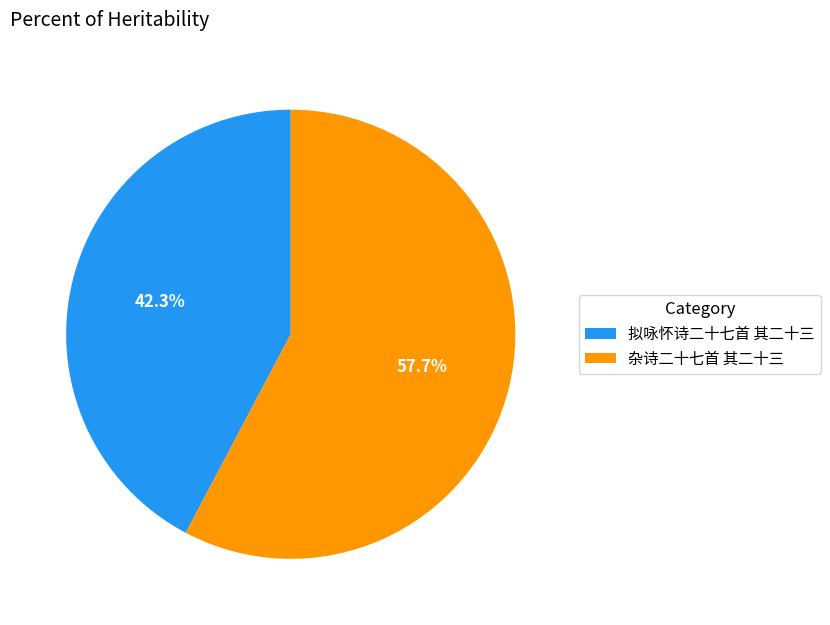

What is the total percentage of 拟咏怀诗二十七首 其二十三 and 杂诗二十七首 其二十三?

100.0%